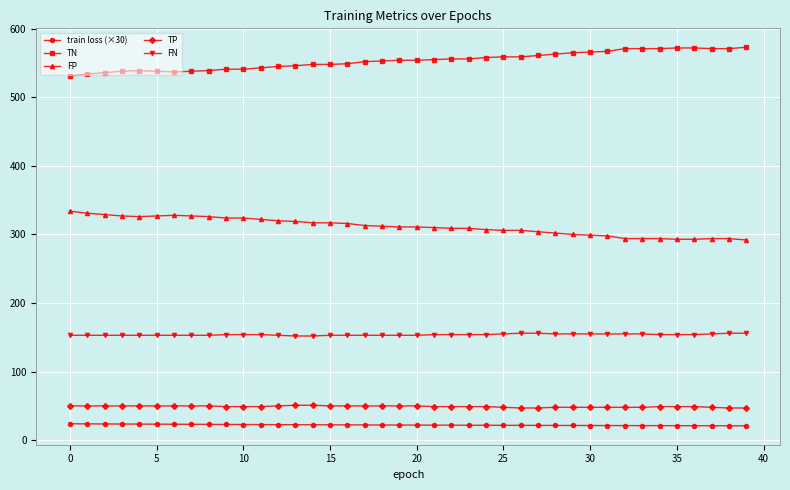

Does the chart have visible grid lines?

Yes